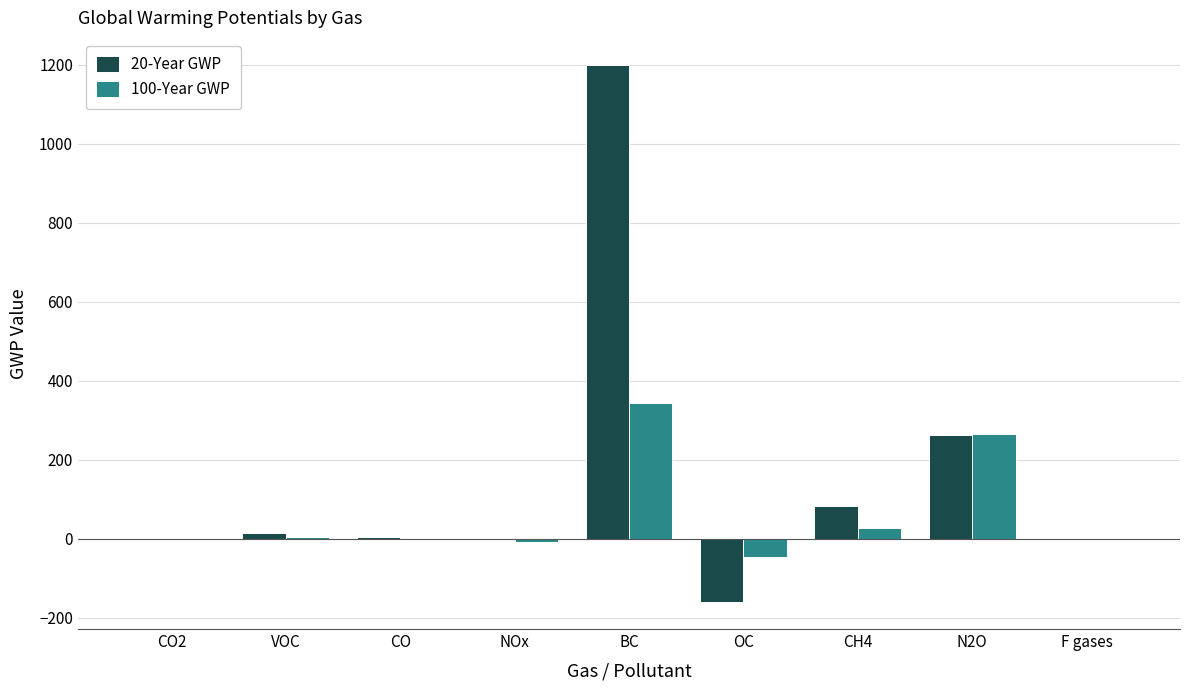

Which series has the largest total across all categories?

20-Year GWP